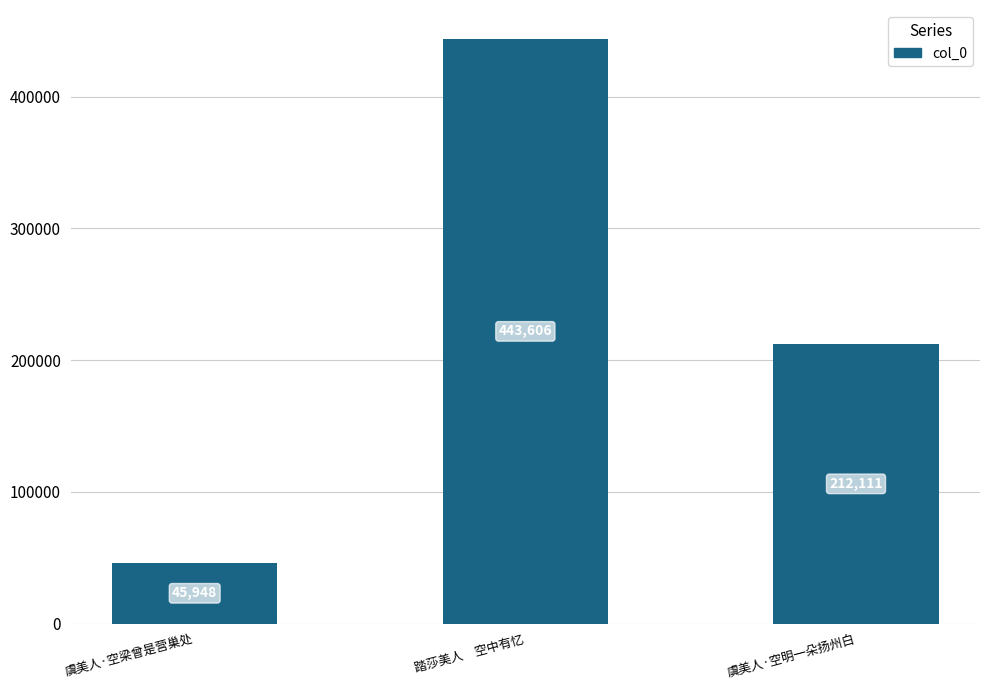

Count the values in the range 45948 to 443606.

3